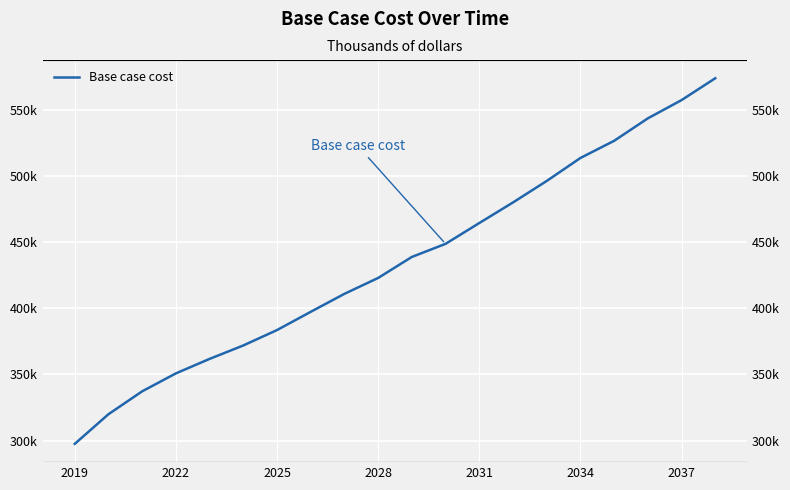

How many lines are shown in the chart?

1